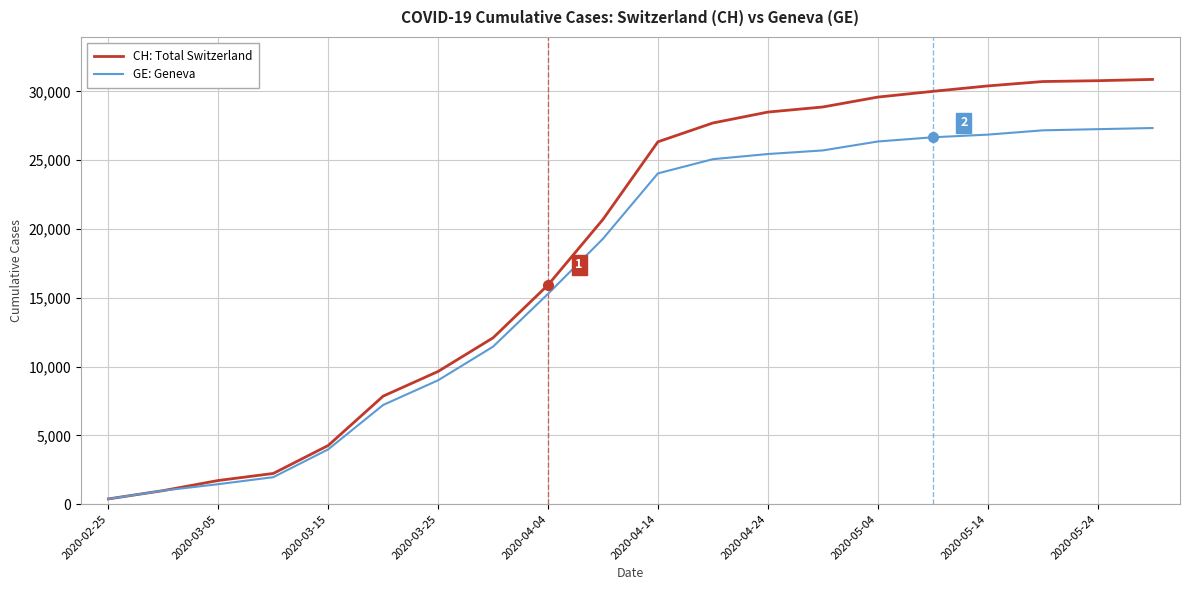

Which series has the largest total across all categories?

CH: Total Switzerland